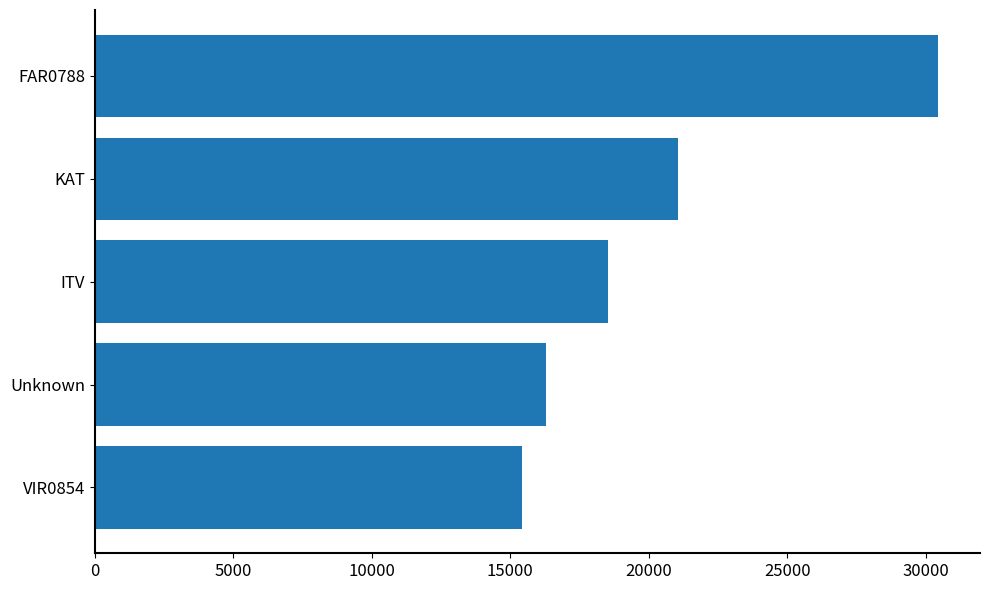

Reading bottom to top, extract all data points from this chart.

15409	16300	18533	21061	30431